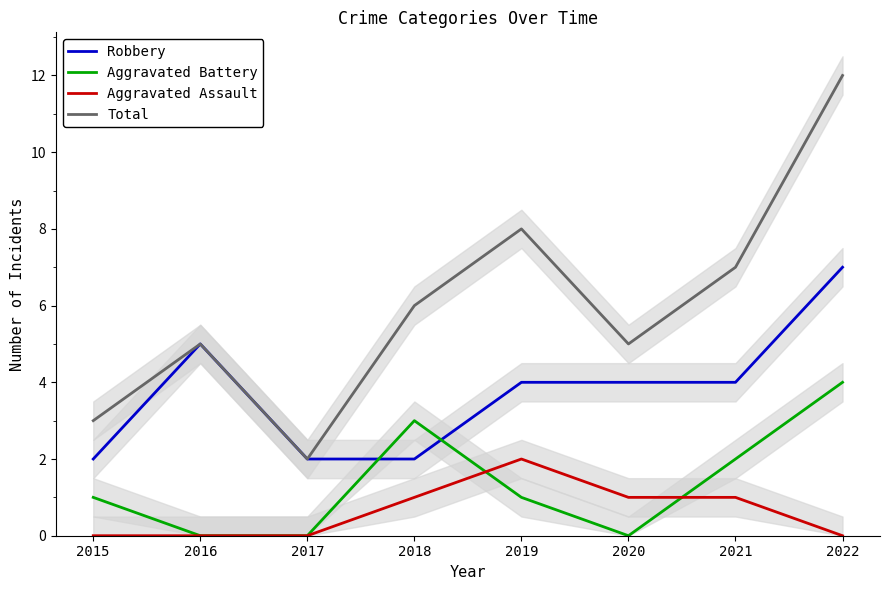

Which series has the widest spread of values?

Total